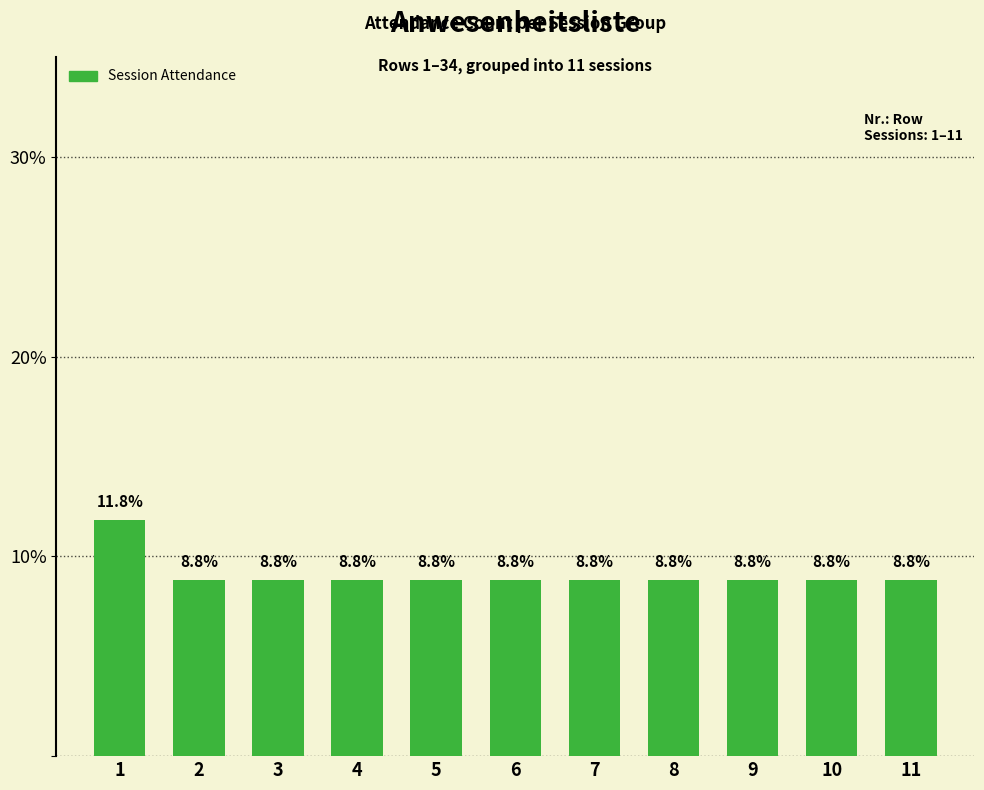

Read the value at 7.

8.8